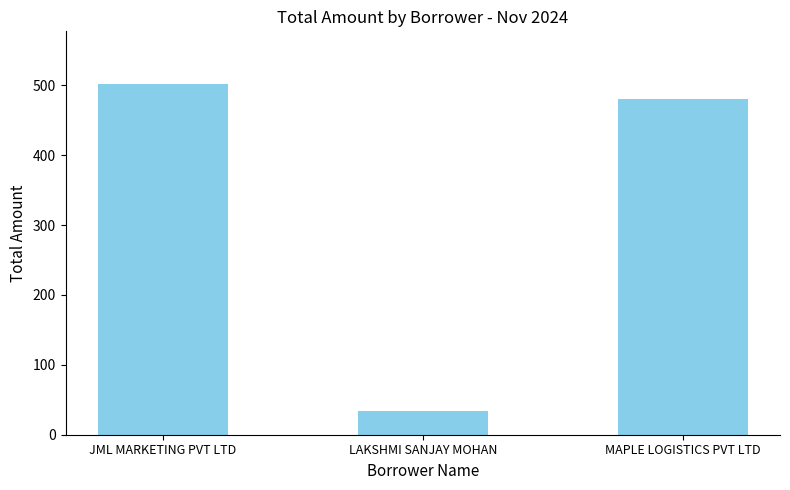

Are the bars horizontal?

No